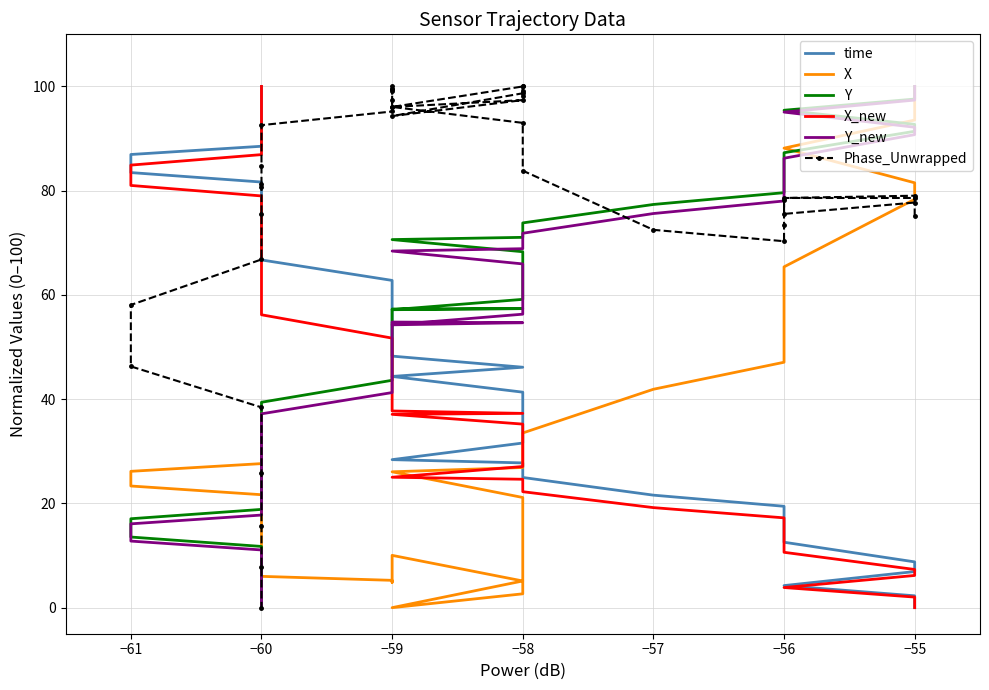

What is the average value of the X_new series?

43.3